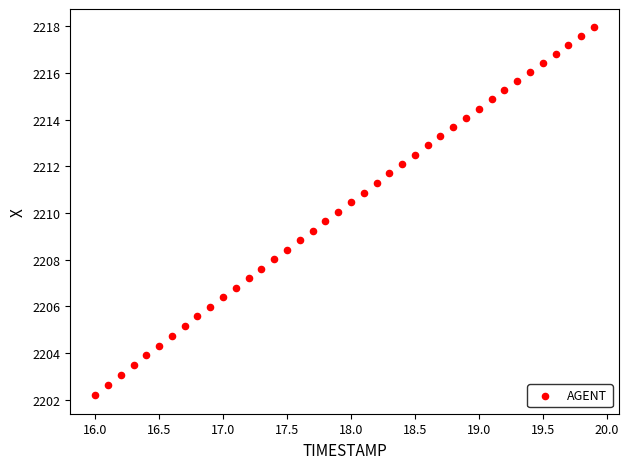

What is the range of X values (max minus min)?

3.9